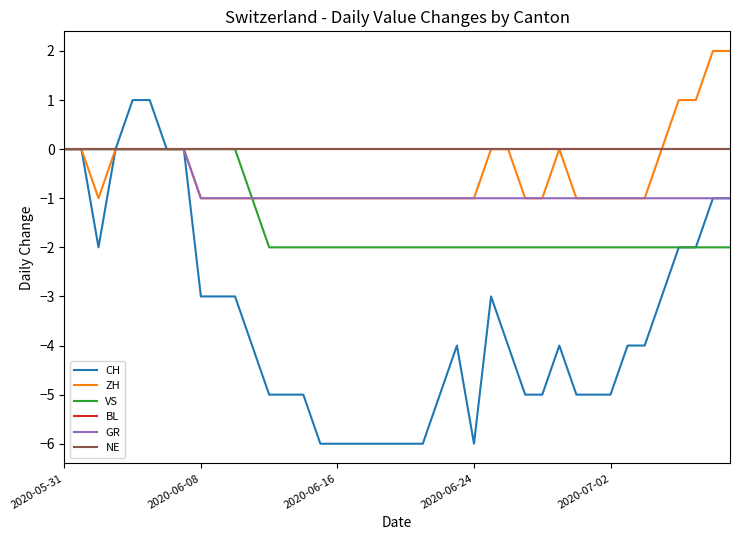

Does the chart display data point markers on the line(s)?

No